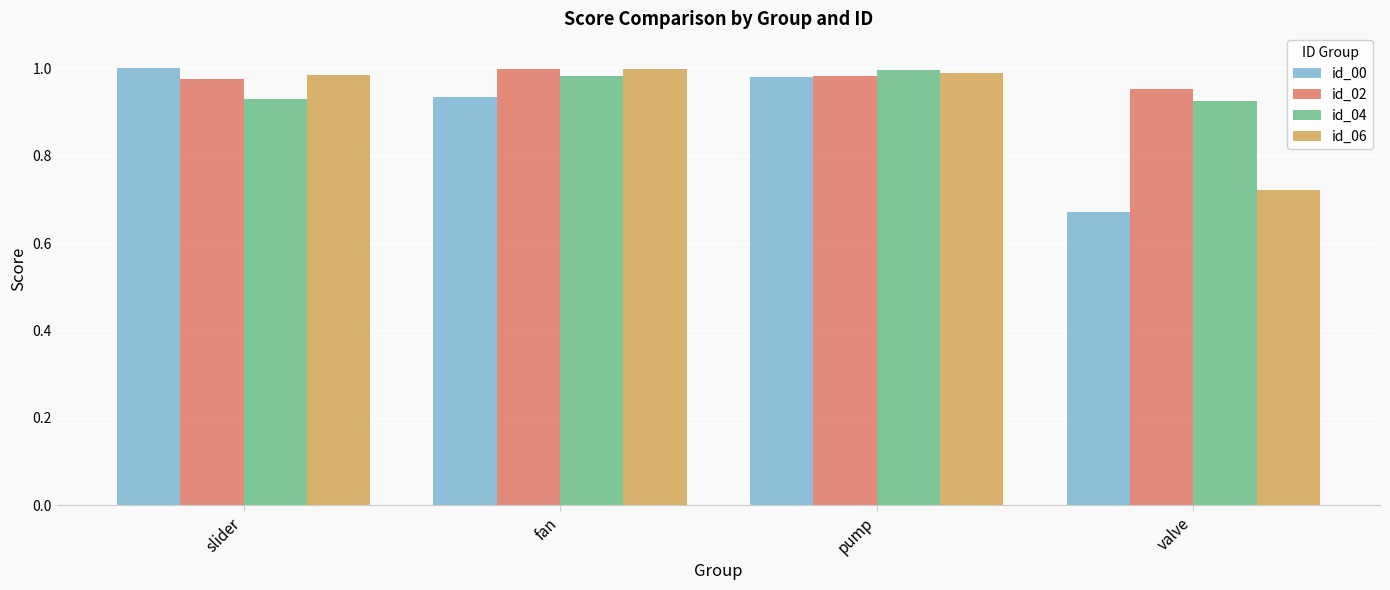

Does the chart contain any negative values?

No